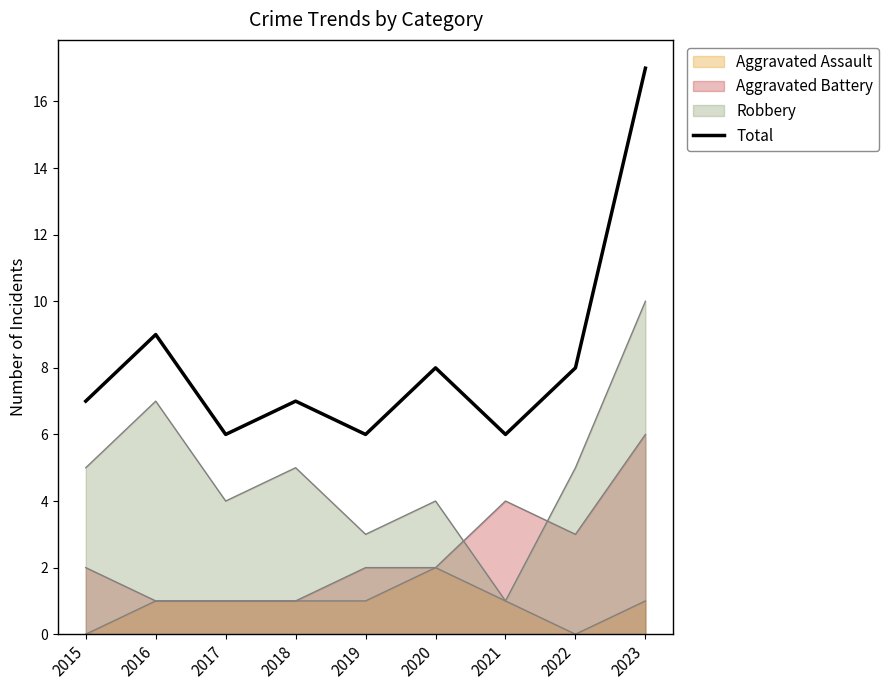

Count the number of categories in the chart.

9